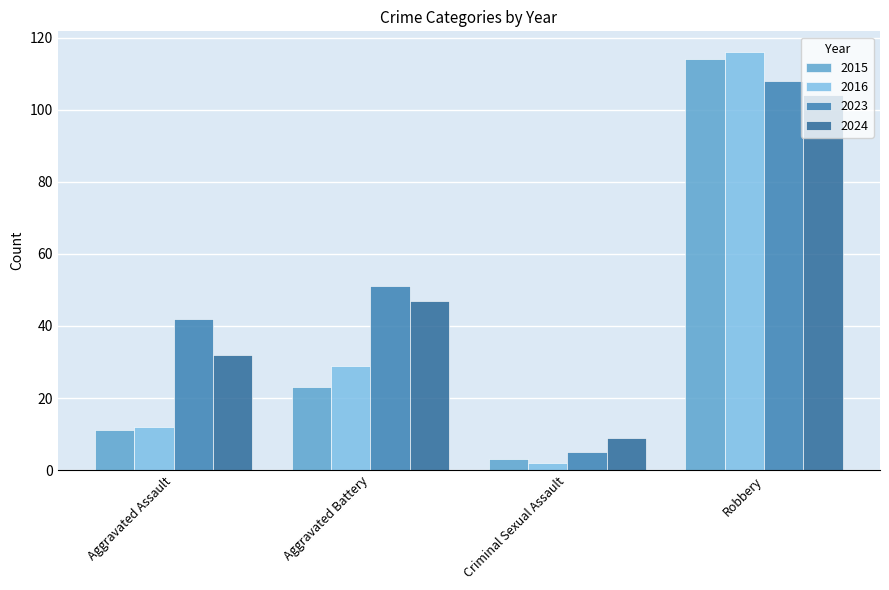

At which label does 2024 reach its minimum?

Criminal Sexual Assault